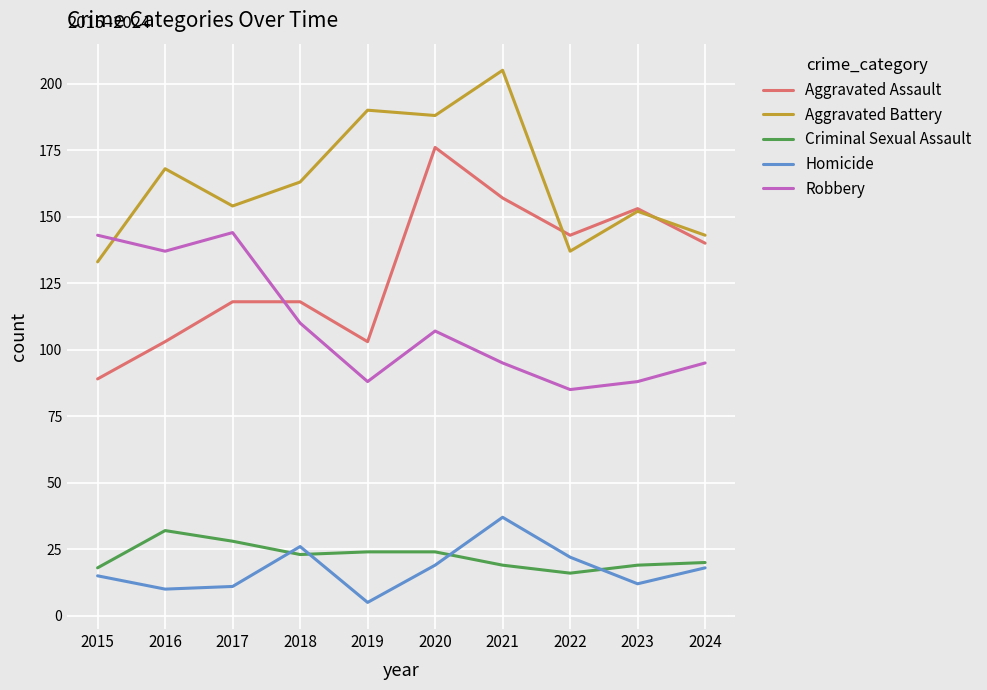

List the labels in order of Aggravated Battery value, largest first.

2021, 2019, 2020, 2016, 2018, 2017, 2023, 2024, 2022, 2015